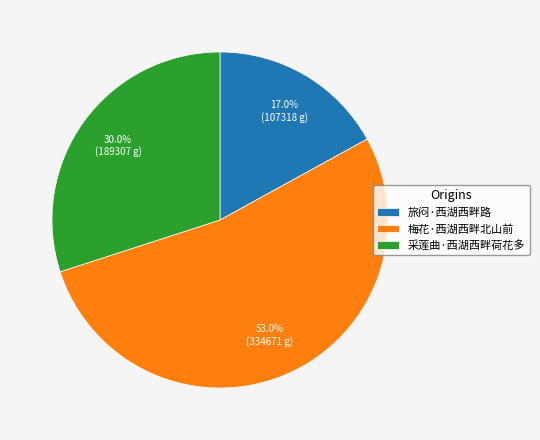

Which category has the smallest portion of the pie?

旅闷·西湖西畔路